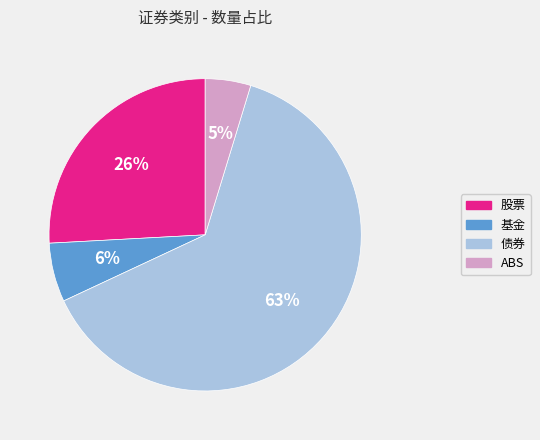

Rank the categories by value from lowest to highest.

ABS, 基金, 股票, 债券